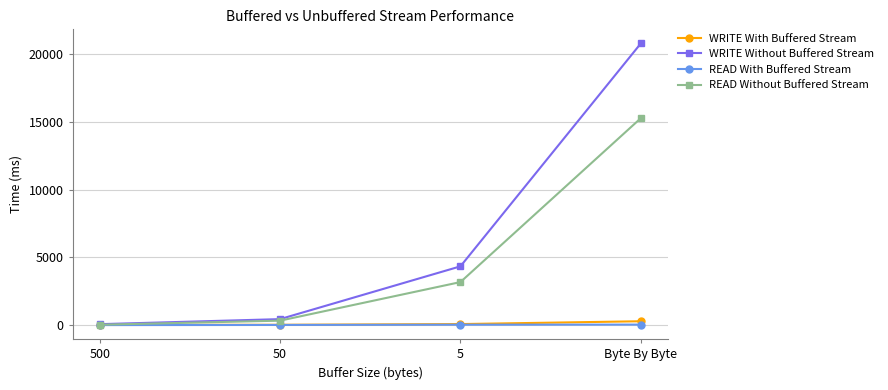

At which category is the sum across all series the highest?

Byte By Byte